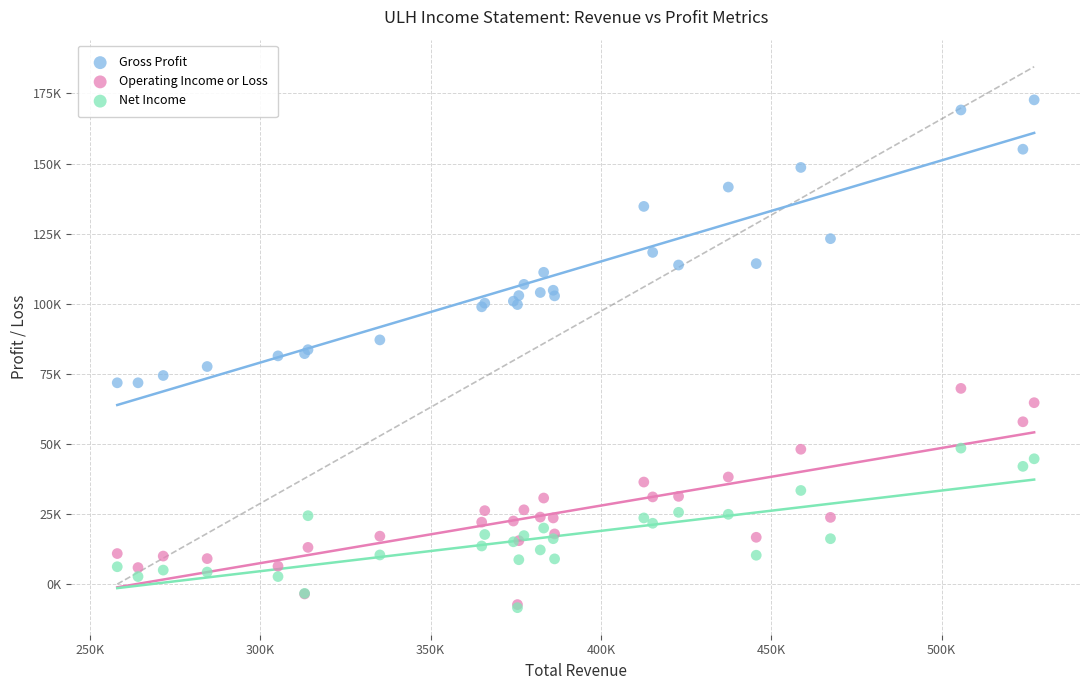

What are all the series names shown in the legend?

Gross Profit, Operating Income or Loss, Net Income